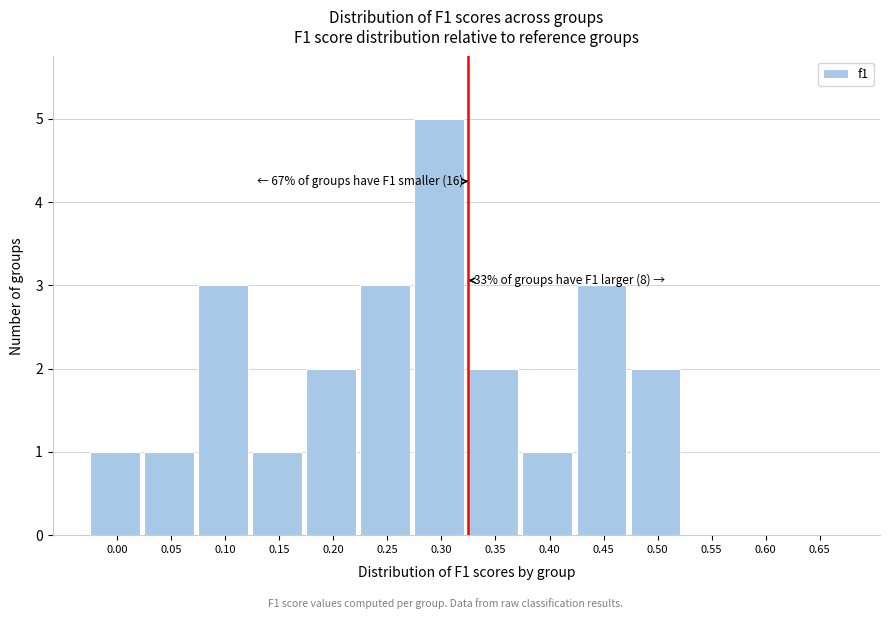

True or false: the data shows 1 at 0.40.

True